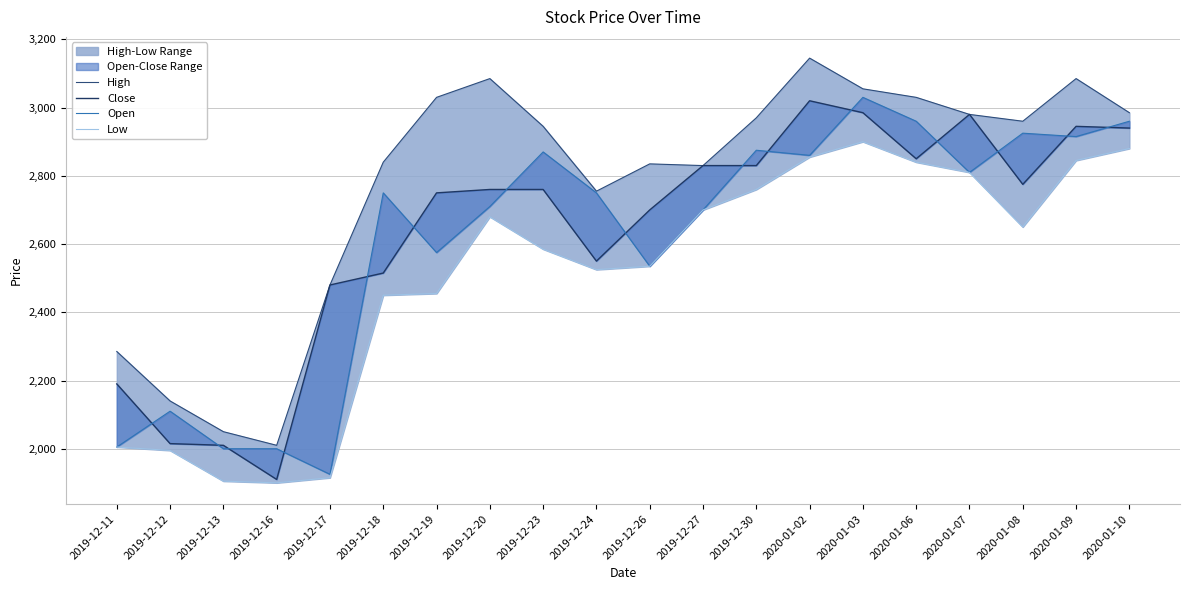

What is the value of the Low point at the 12th from the left?

2700